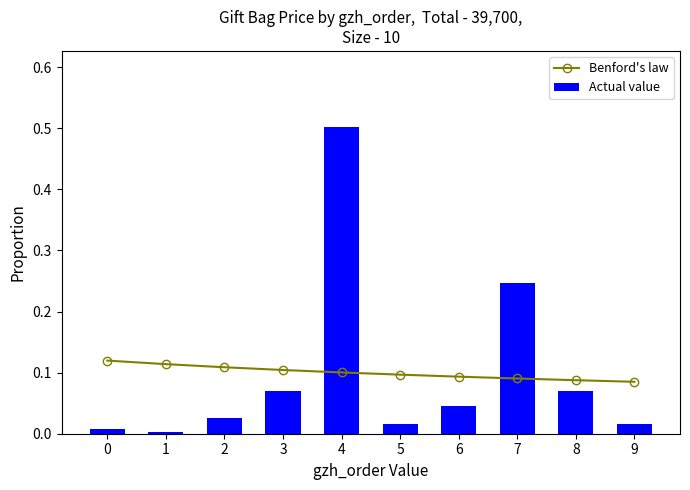

How many Benford's law values are between 0 and 1?

10